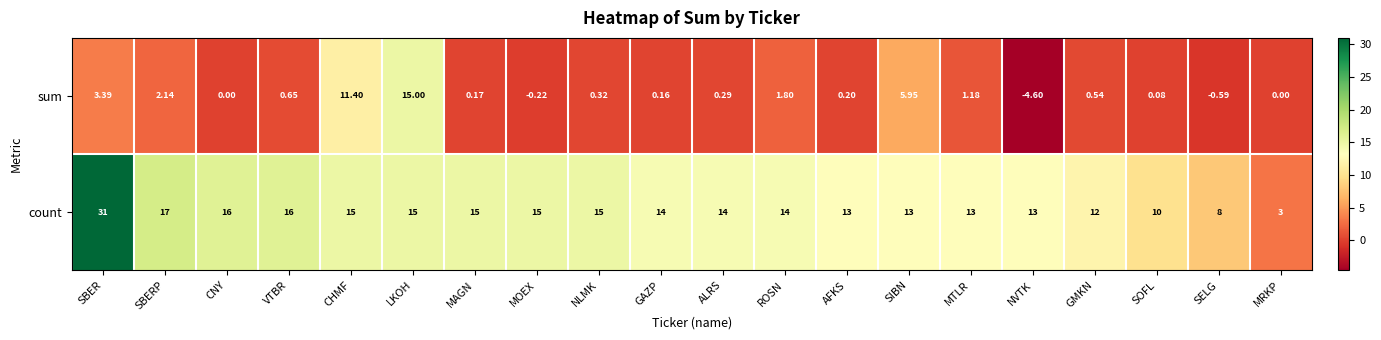

Which series has the largest range (max minus min)?

count